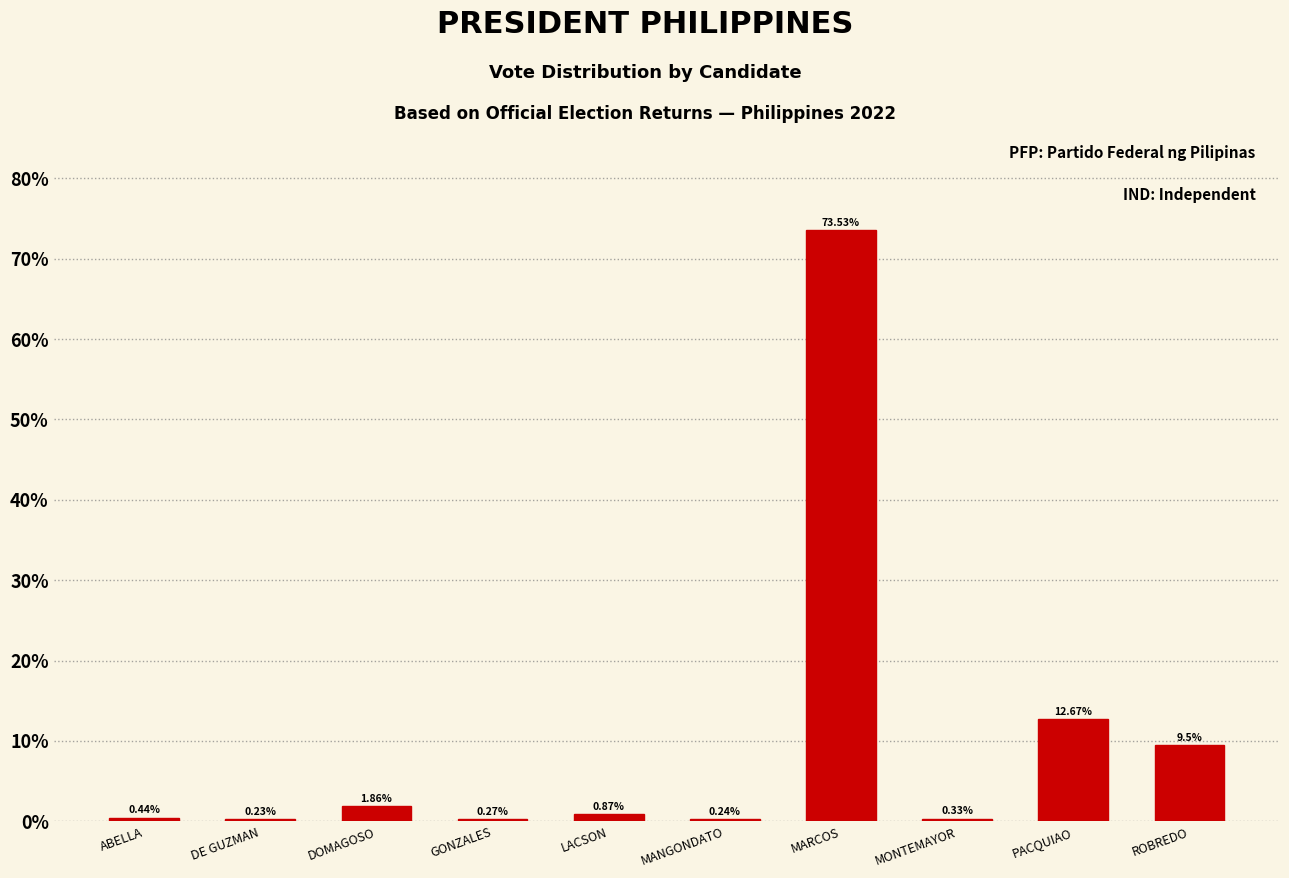

Which has a higher value, ABELLA or MONTEMAYOR?

ABELLA